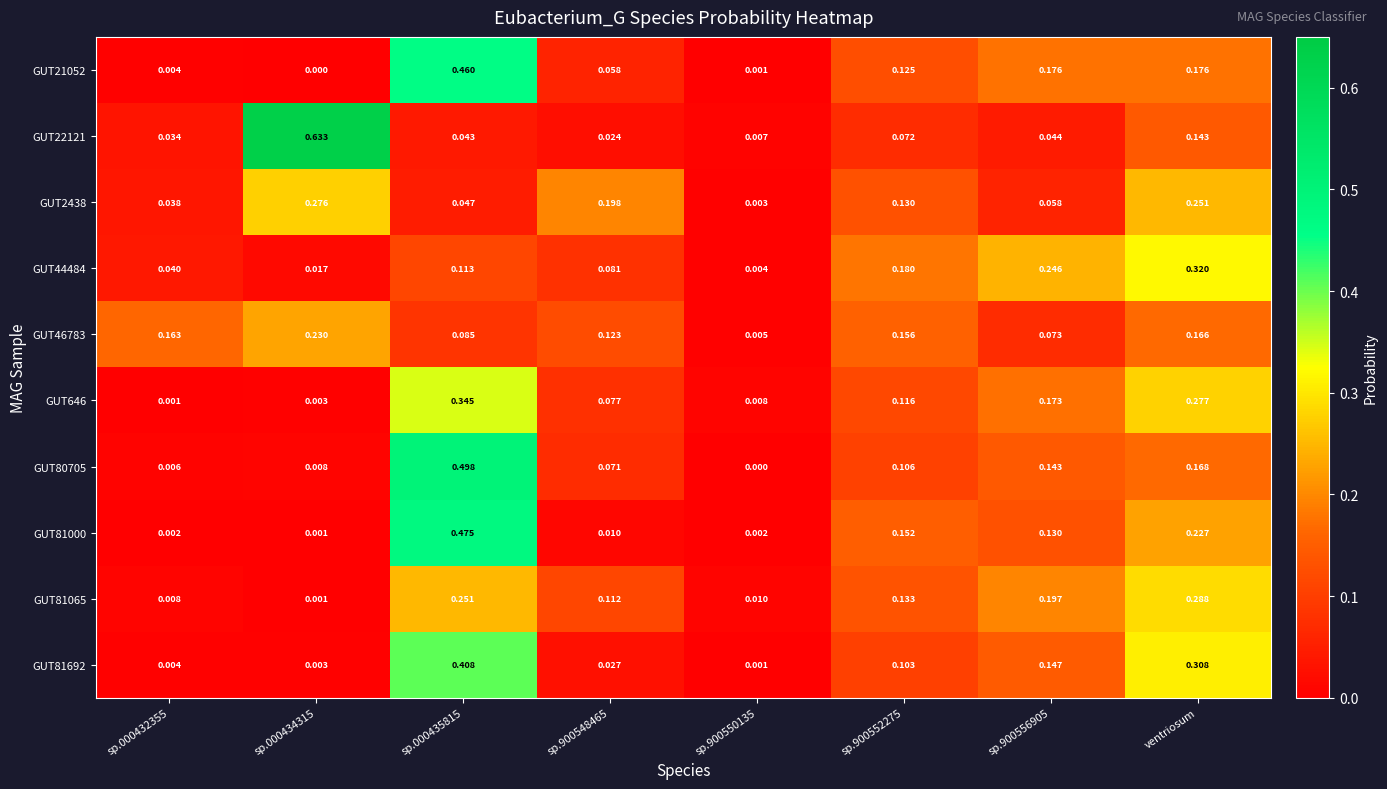

Is the value of GUT2438 at sp.000435815 greater than the value of GUT81000 at sp.000432355?

Yes